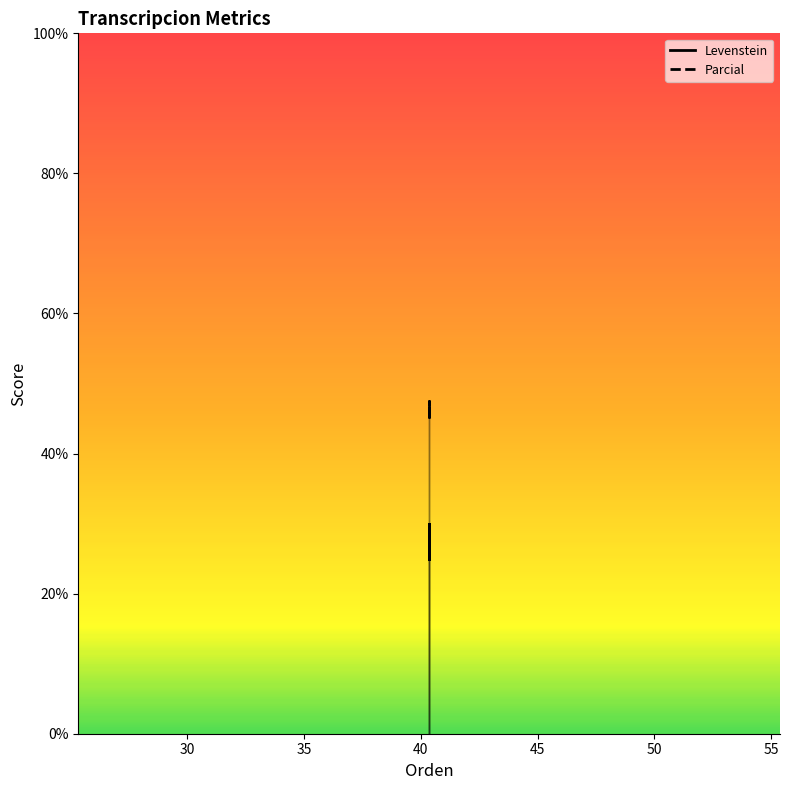

What is the value of the Levenstein point at the 1st from the left?

25.0